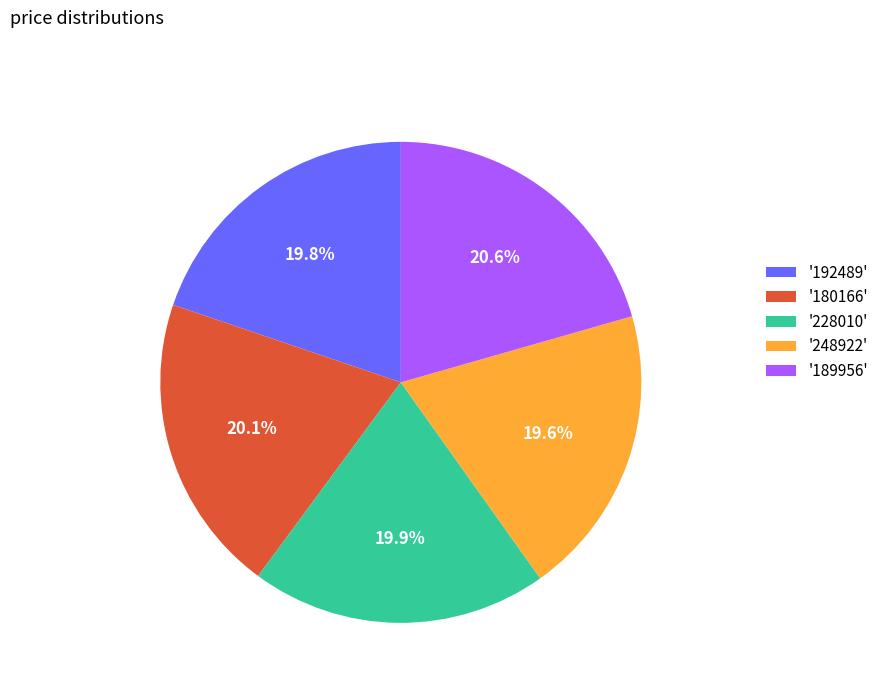

Approximately how many times larger is the value at '228010' compared to '180166'?

1.0